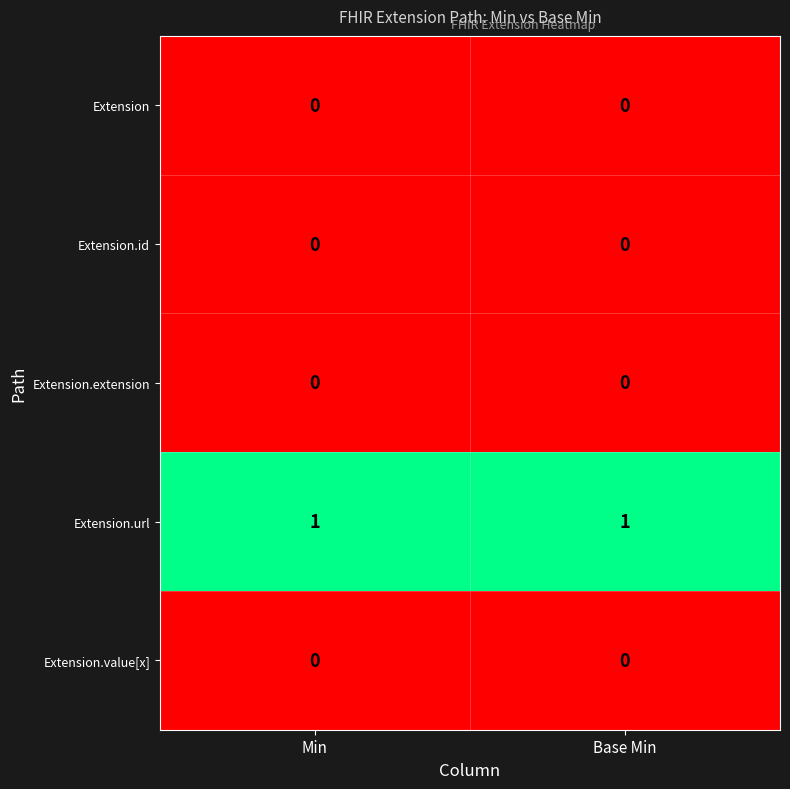

What is the difference between the highest and lowest values at Min?

1